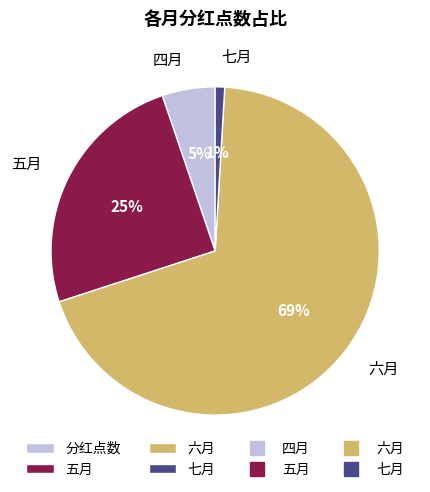

To the nearest percent, what is the average slice percentage?

25%